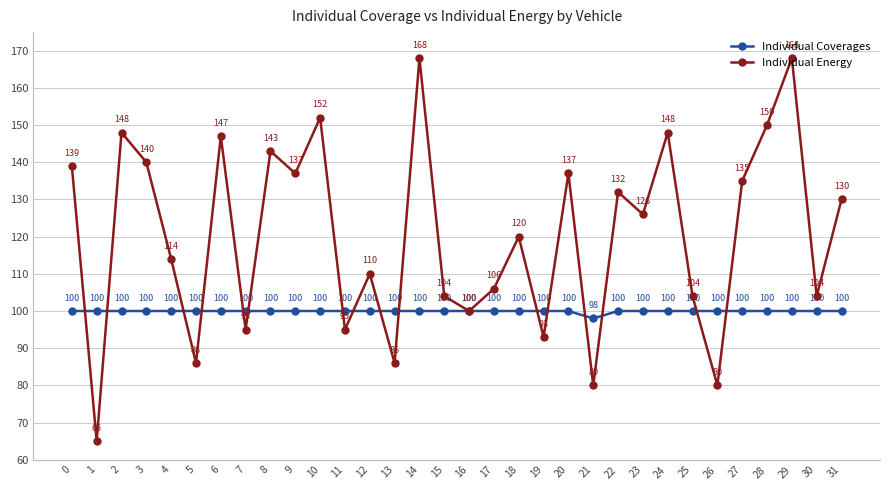

Does the chart display data point markers on the line(s)?

Yes